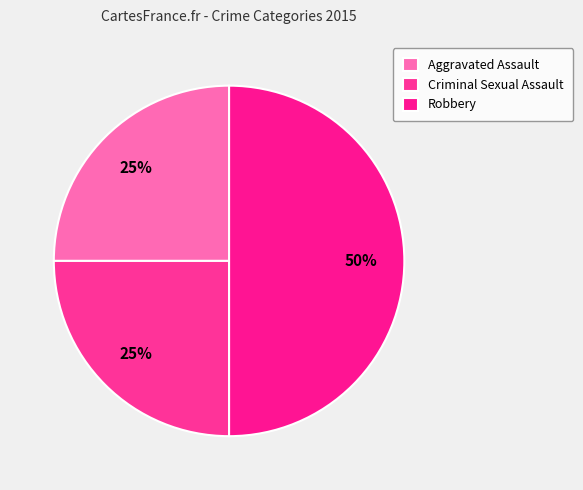

To the nearest percent, what is the combined percentage of Criminal Sexual Assault and Aggravated Assault?

50%